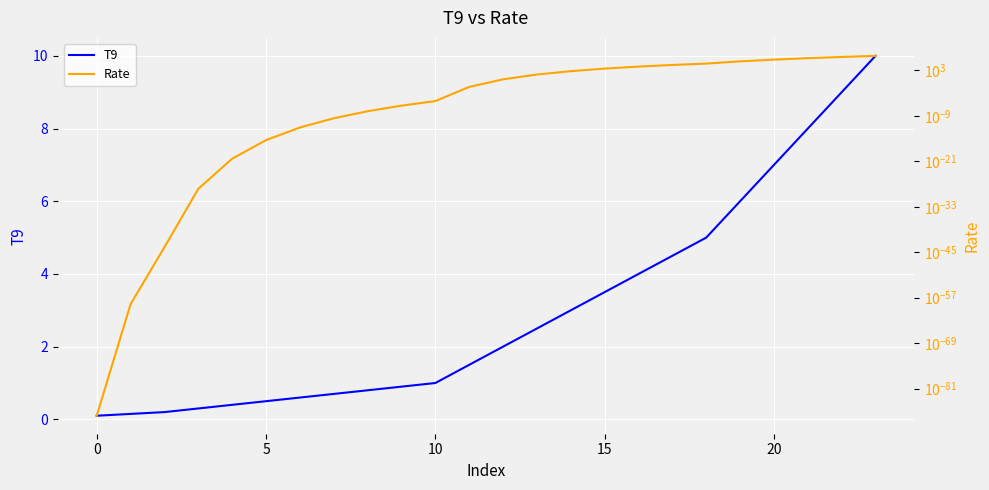

What is the maximum value for T9?

10.0